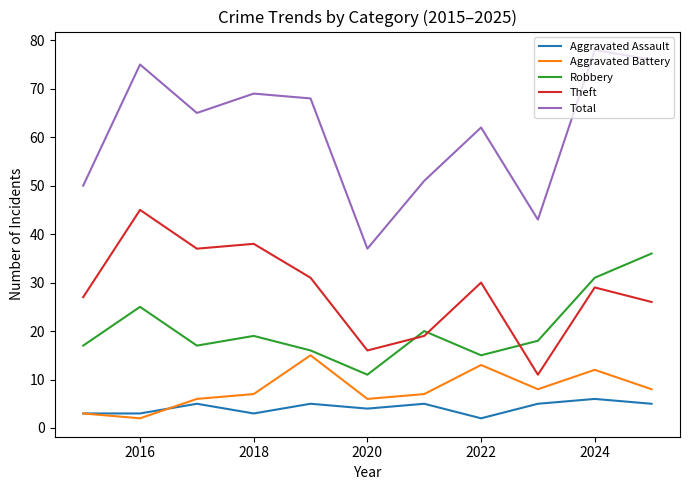

How many interior local peaks does the Total series have?

4